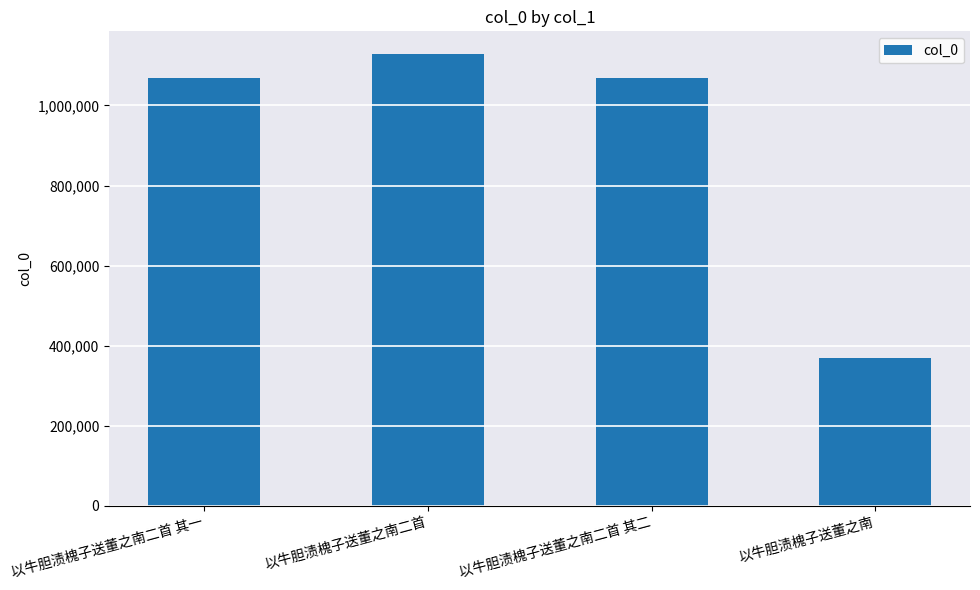

Approximately how many times larger is the value at 以牛胆渍槐子送董之南 compared to 以牛胆渍槐子送董之南二首 其一?

0.3